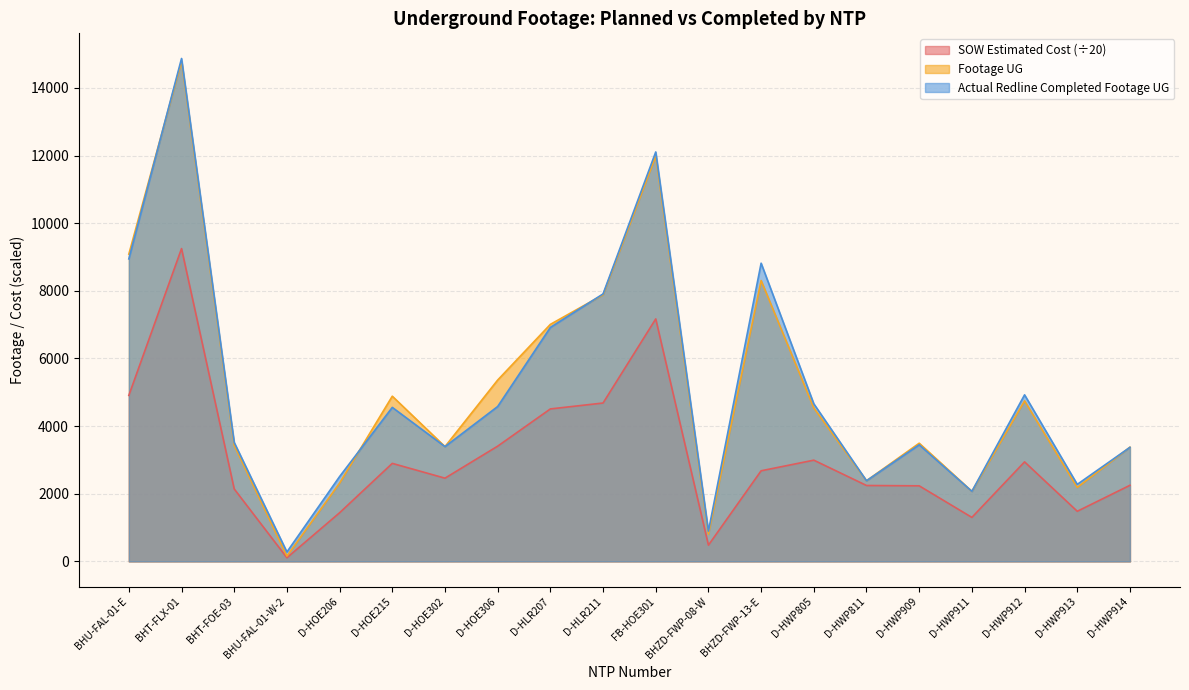

At which category does SOW Estimated Cost reach its first local valley?

BHU-FAL-01-W-2